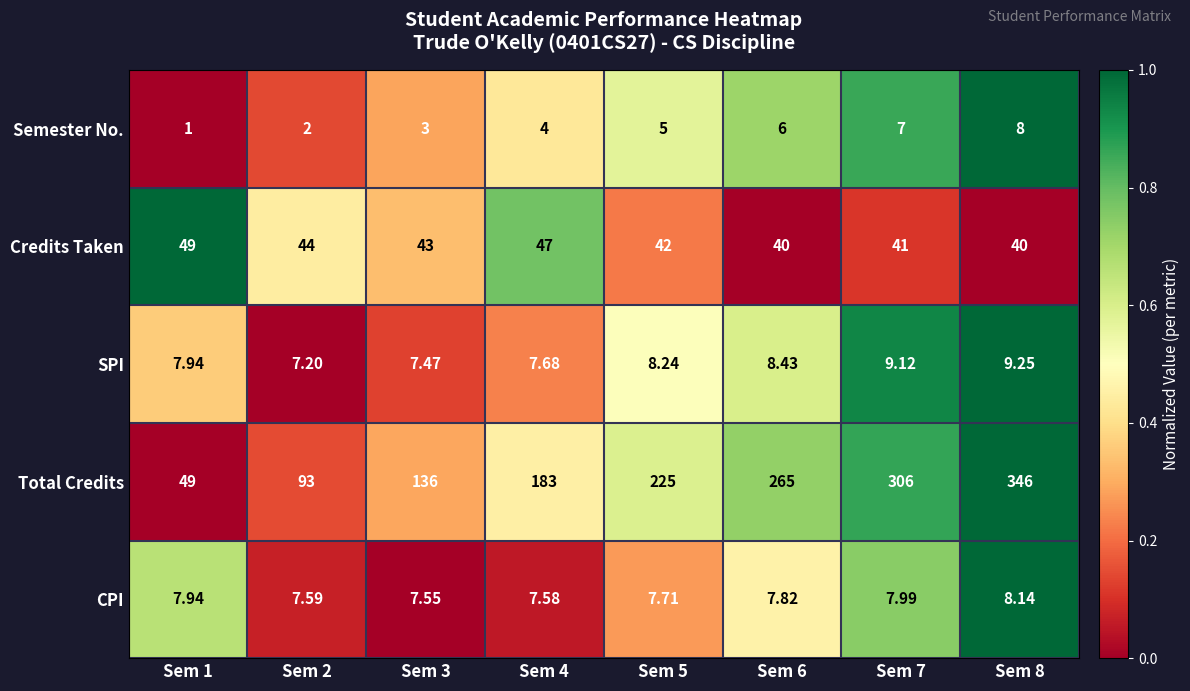

List the series in order of their peak value, lowest first.

Semester No., CPI, SPI, Credits Taken, Total Credits